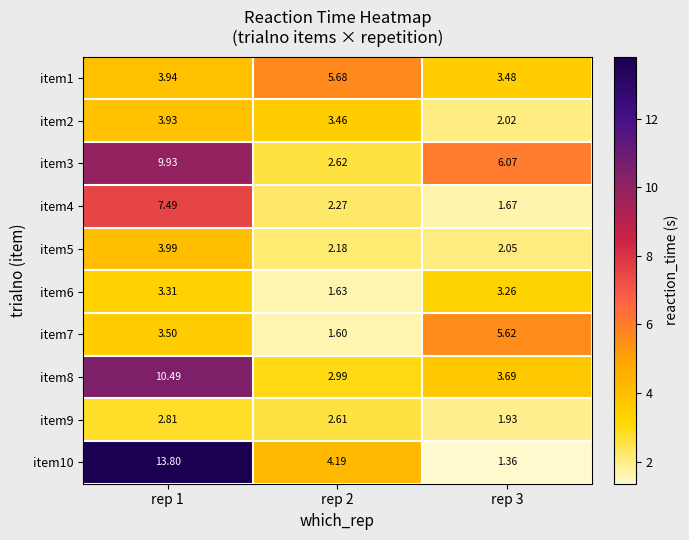

How many series are shown in this chart?

10